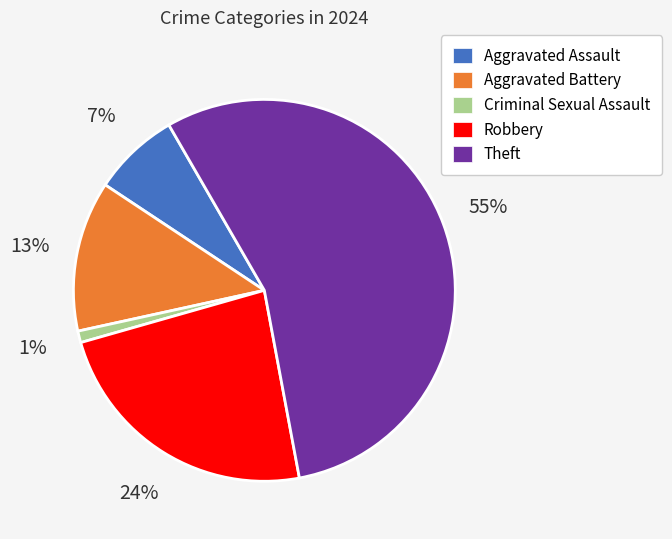

To the nearest percent, what is the difference between the largest and smallest slice percentages?

54%